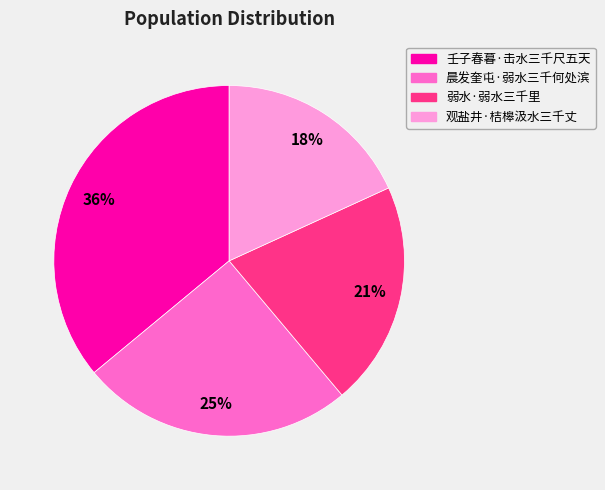

Combined, do 壬子春暮·击水三千尺五天 and 晨发奎屯·弱水三千何处滨 account for over 50%?

Yes